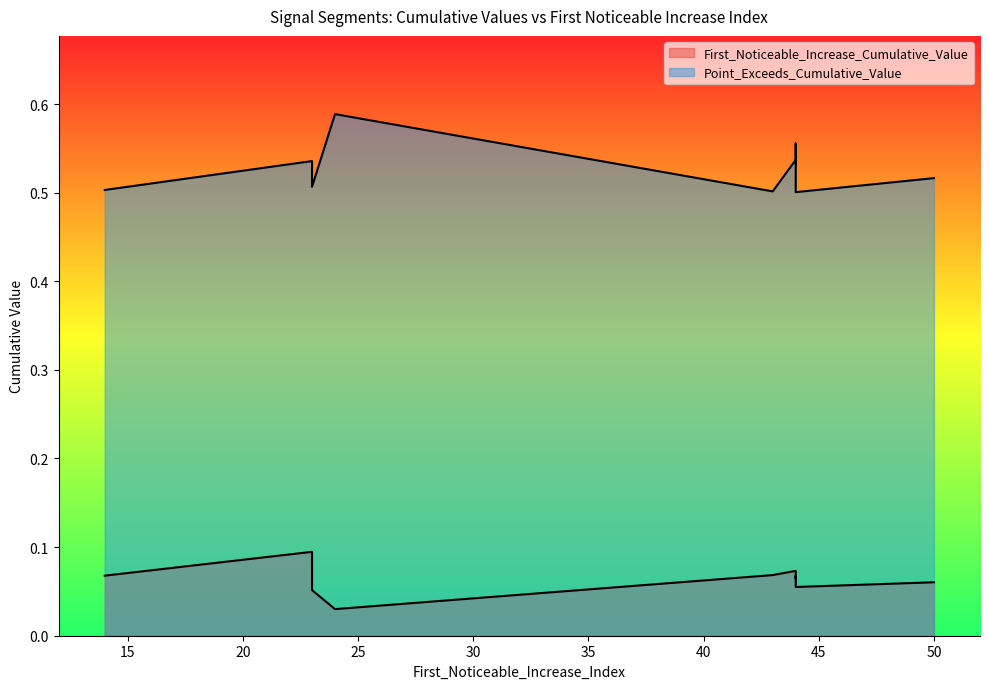

Where is the first local maximum for First_Noticeable_Increase_Cumulative_Value?

23